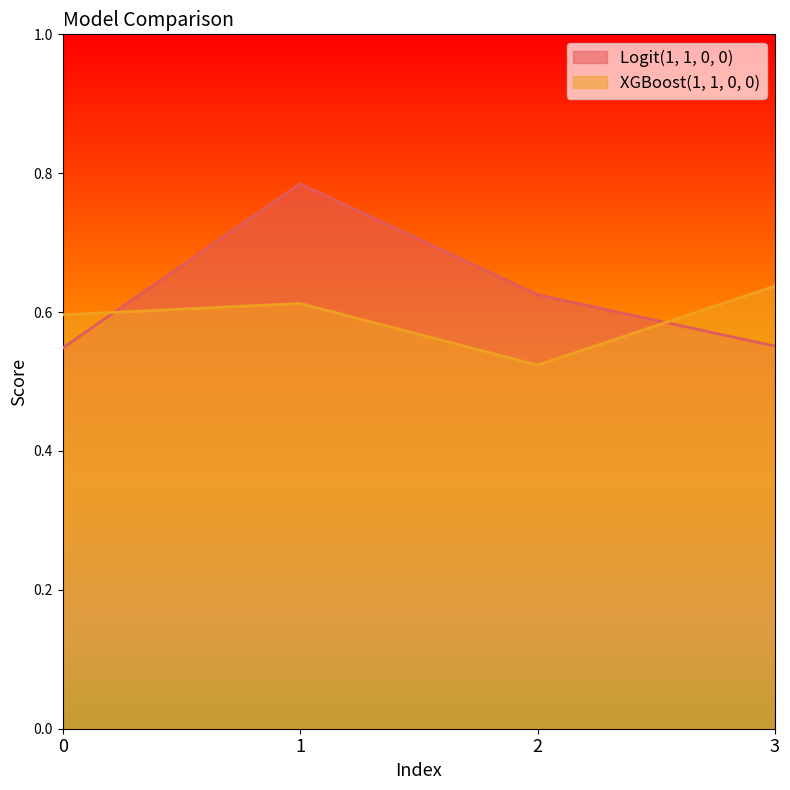

Reading right to left, what are all the values shown in this chart?

Logit(1, 1, 0, 0): 0.6	0.6	0.8	0.5
XGBoost(1, 1, 0, 0): 0.6	0.5	0.6	0.6